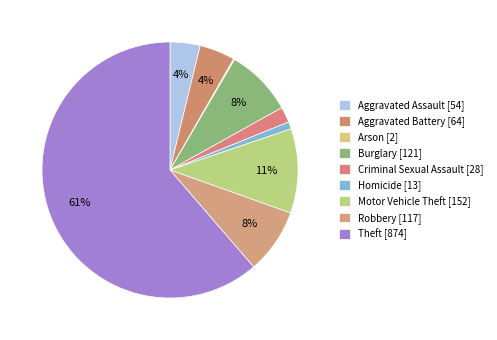

Does Criminal Sexual Assault [28] represent more than half of the total?

No